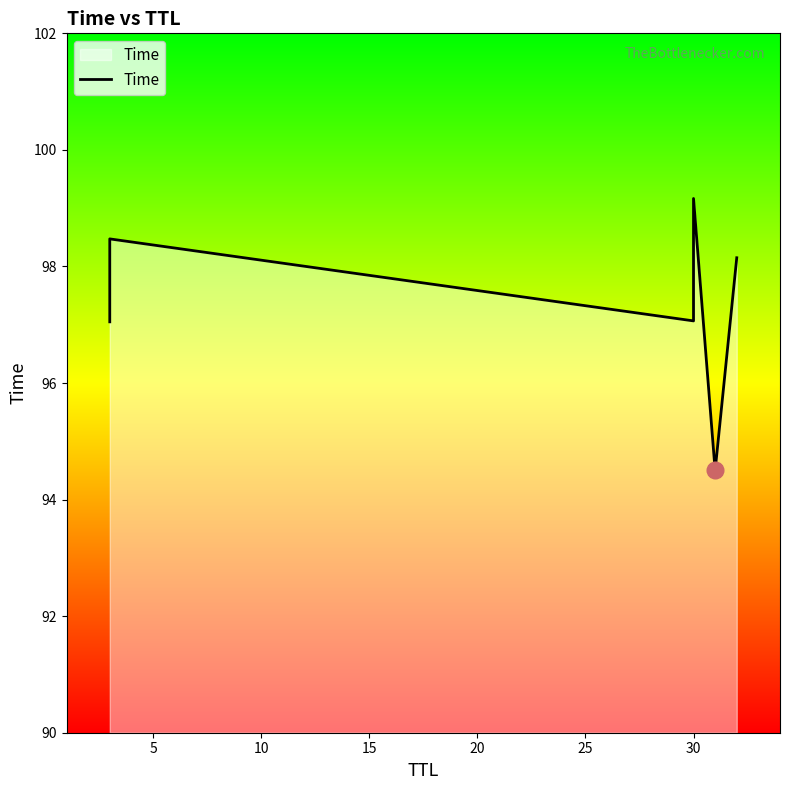

What is the value of the 6th point from the left?

98.1